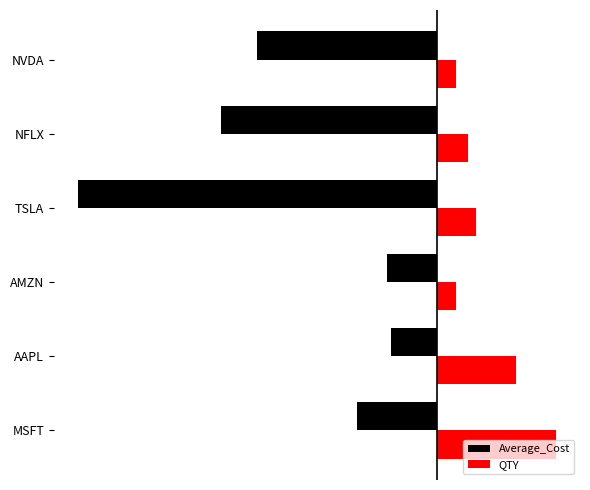

What are all the series names shown in the legend?

Average_Cost, QTY